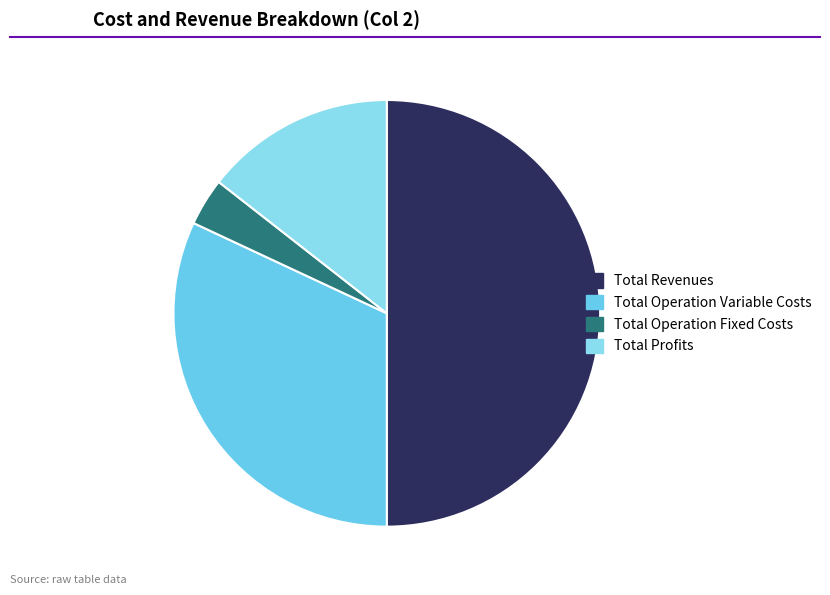

Count the number of slices in the pie.

4